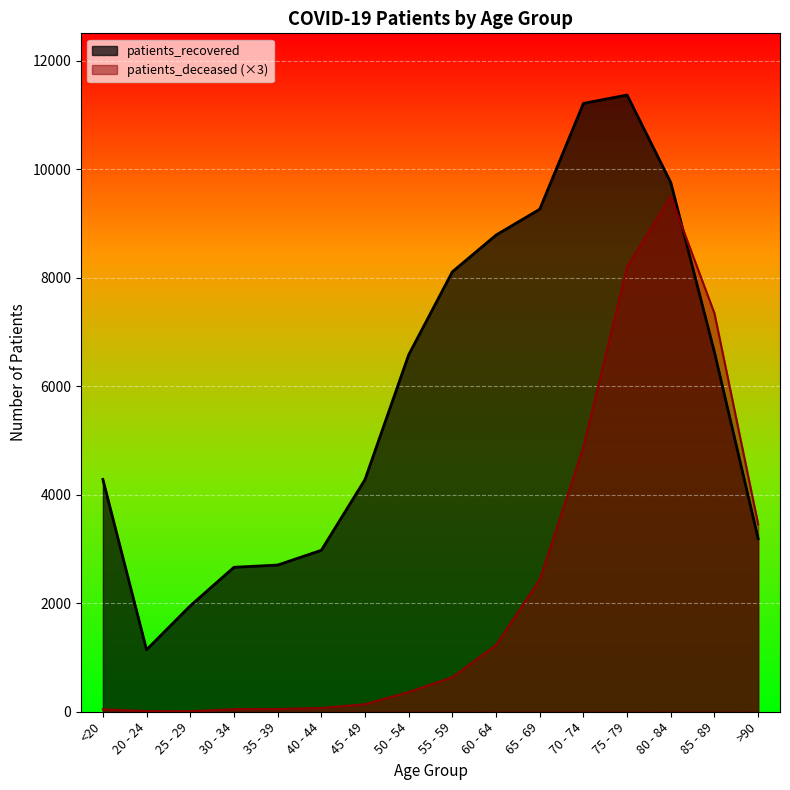

What is the difference between the highest and lowest values at 45 - 49?

4140